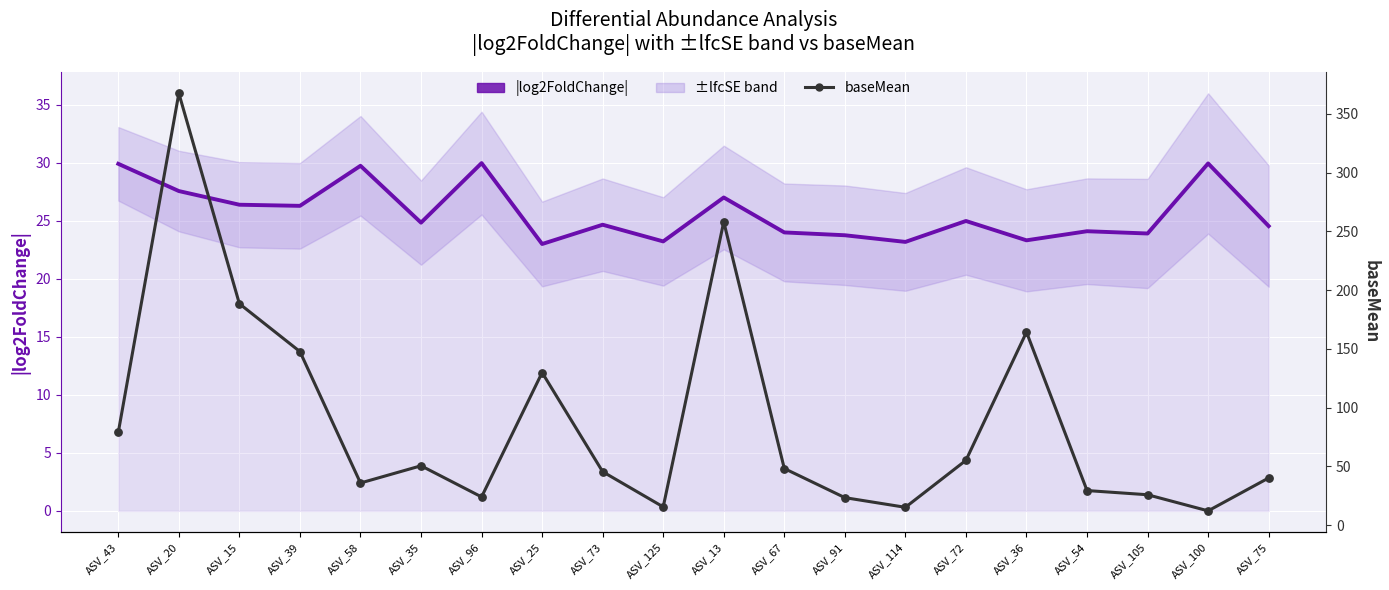

Is the value of baseMean at ASV_114 greater than the value of |log2FoldChange| at ASV_13?

No